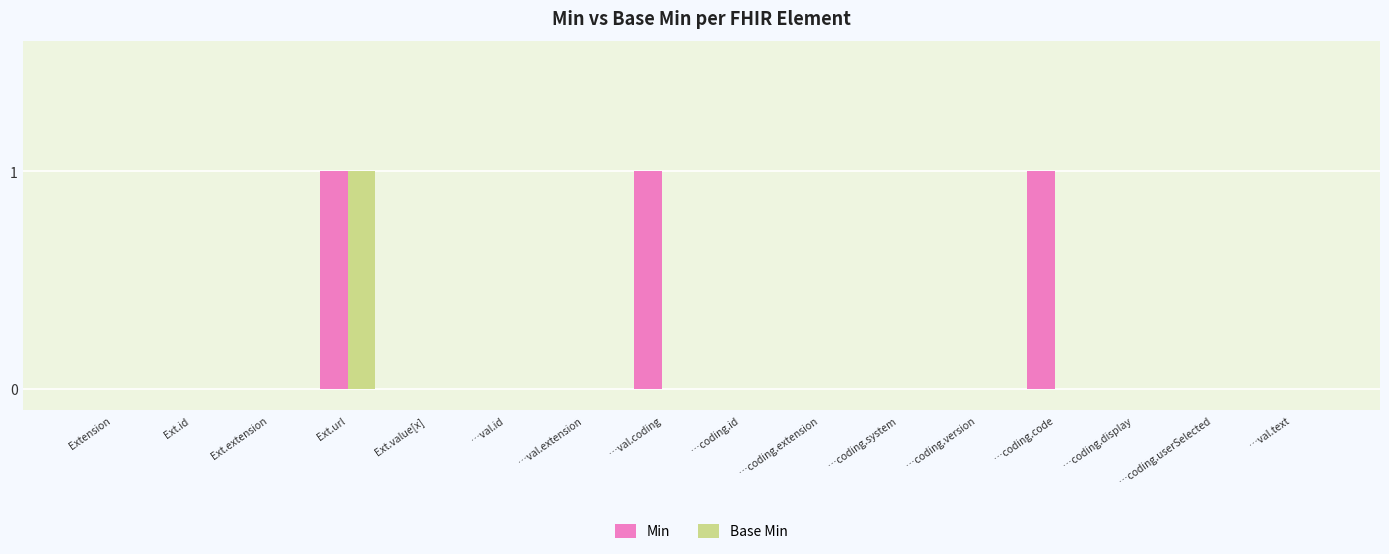

Which series has the largest total across all categories?

Min